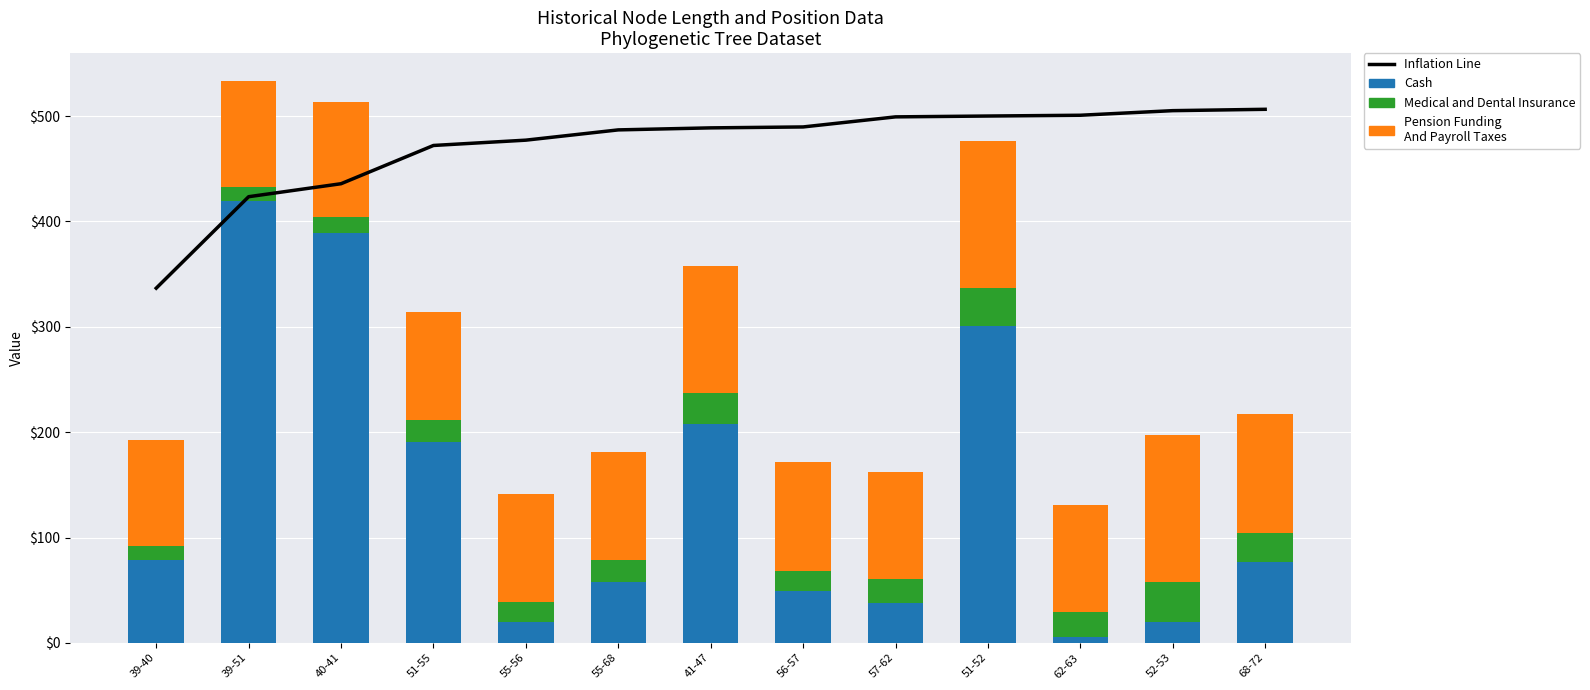

At how many categories does at least one series exceed 389?

12